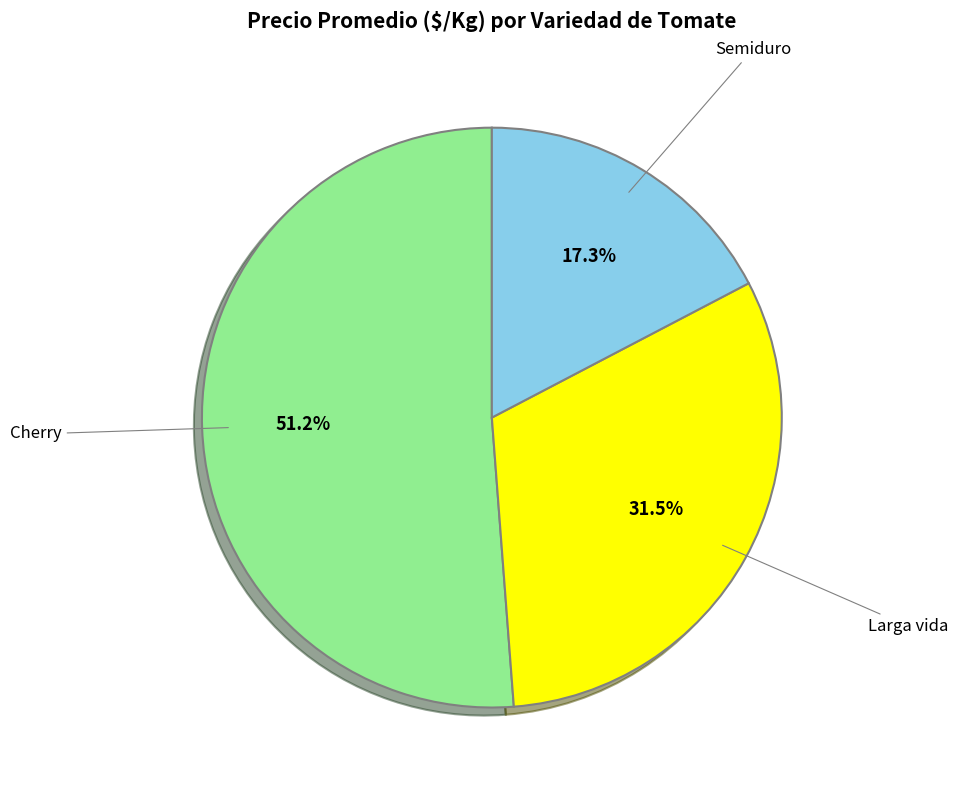

How many segments does this pie chart have?

3